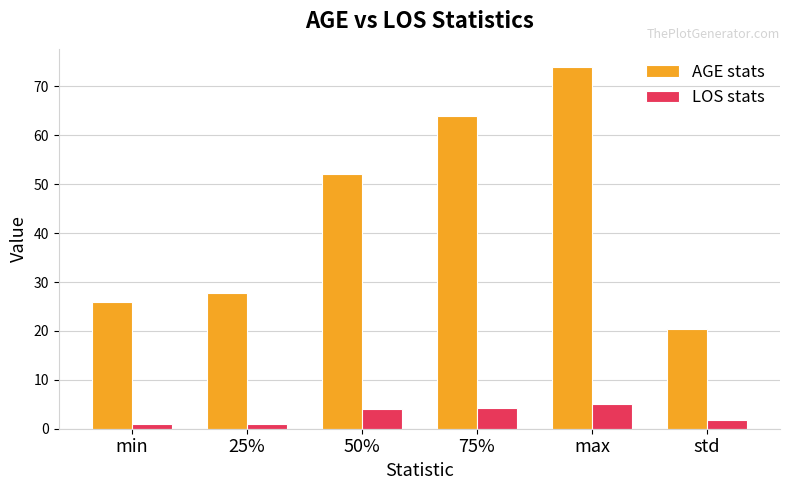

True or false: AGE stats has a value of 52.0 at 50%.

True